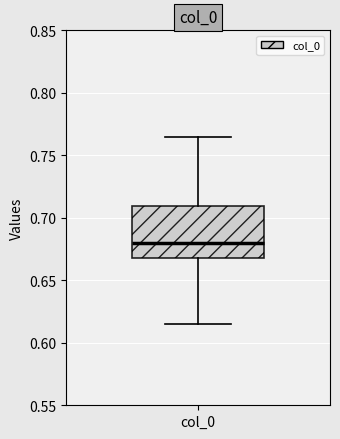

Where is the upper edge of the box for col_0 on the y-axis? The values are not printed on the chart, so give them approximately, as read against the axis.

0.710